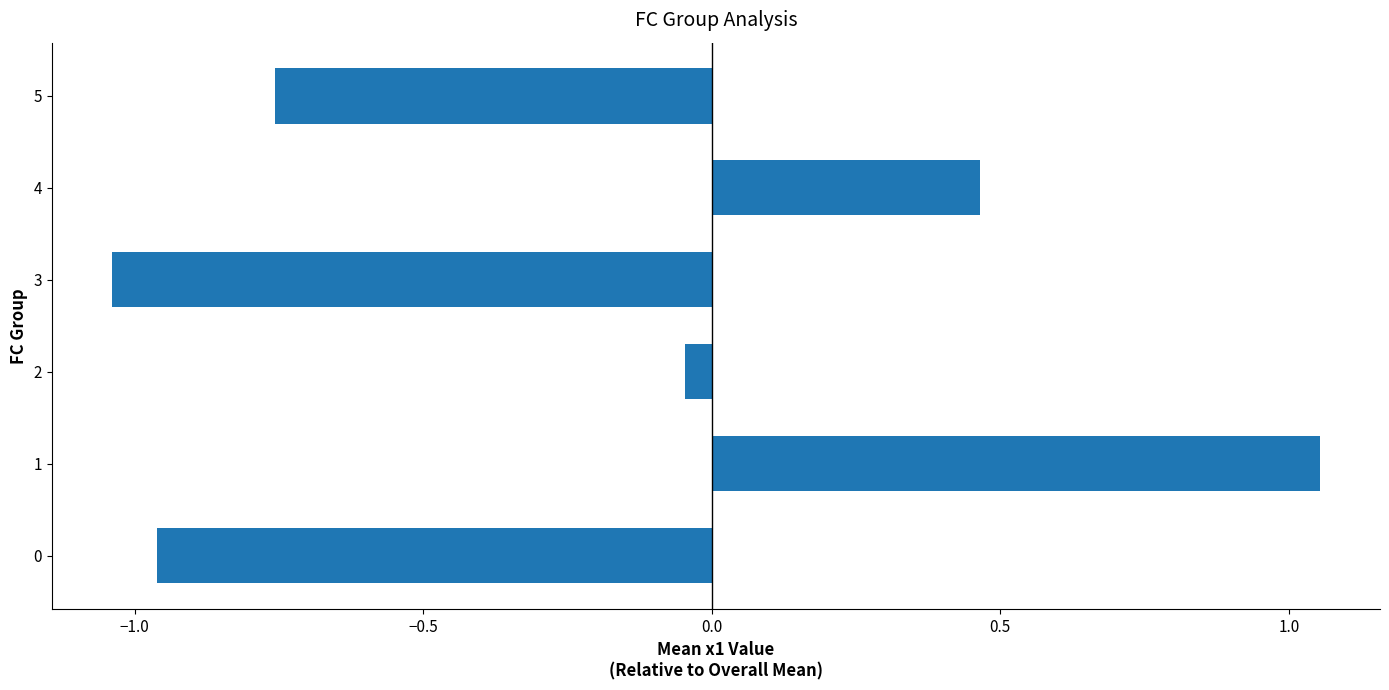

The chart shows a value of 0.3 at 1. True or false?

False